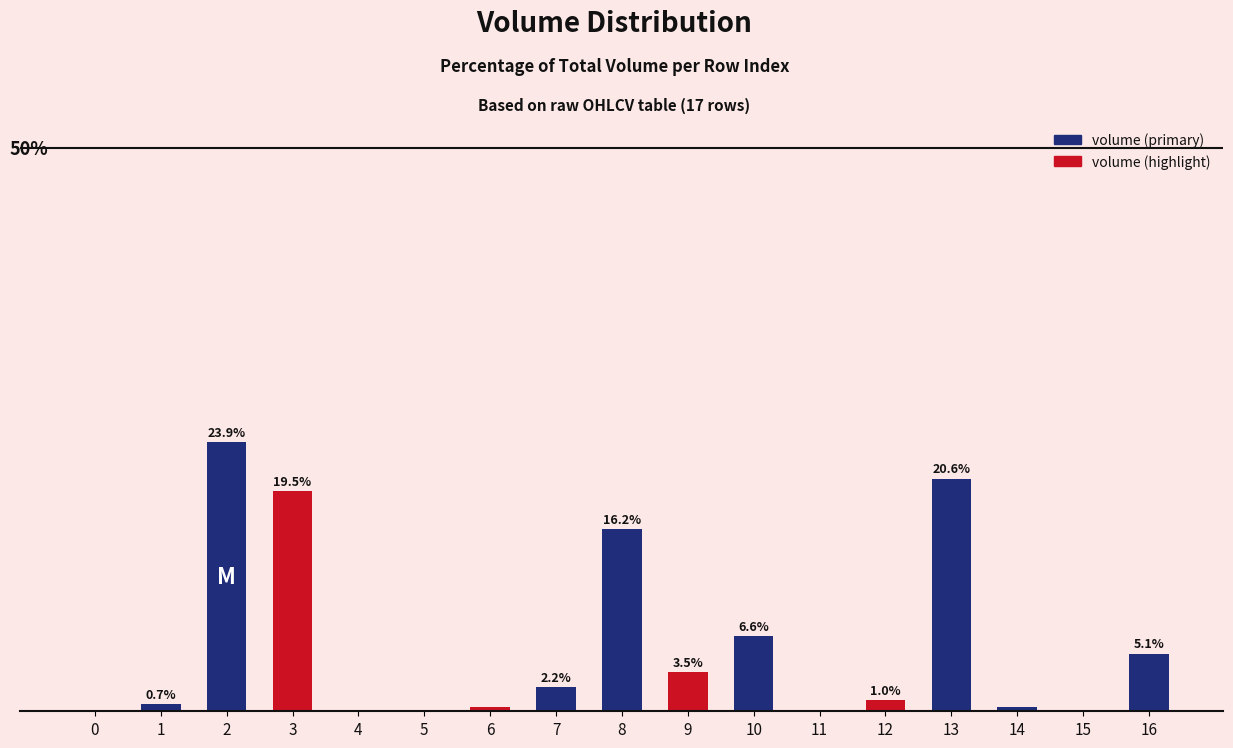

Are the bars horizontal?

No